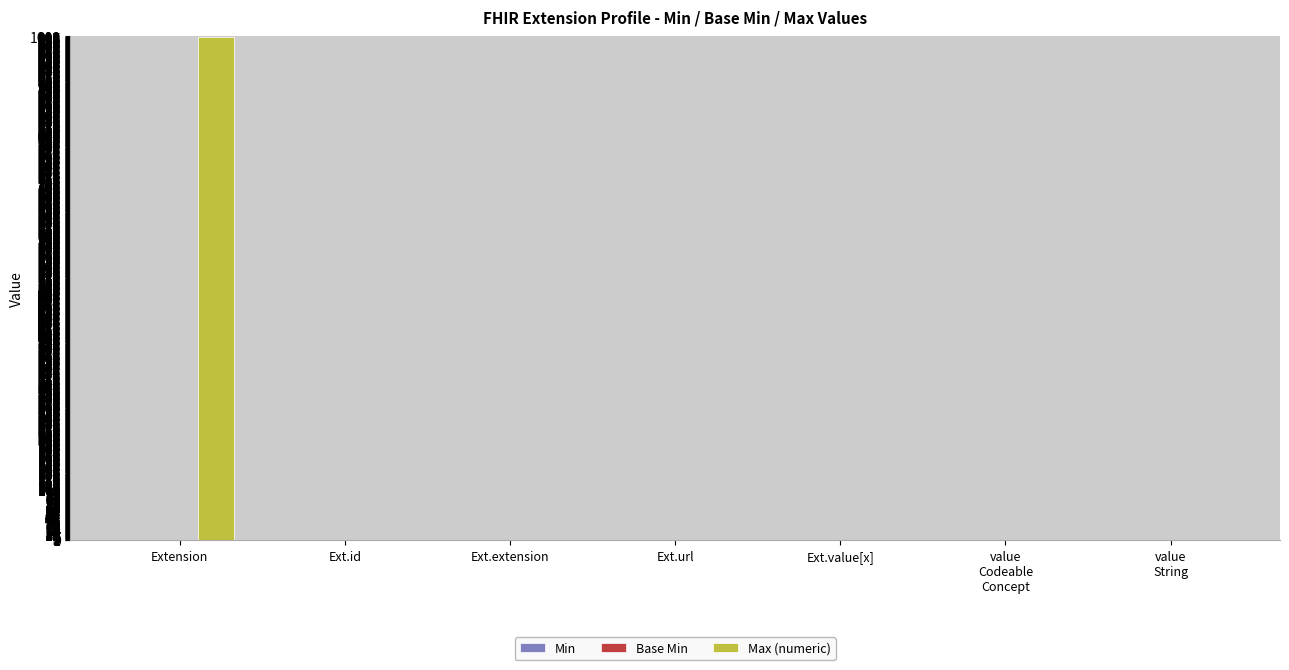

Is it true that Max (numeric) equals 372 at Extension?

False